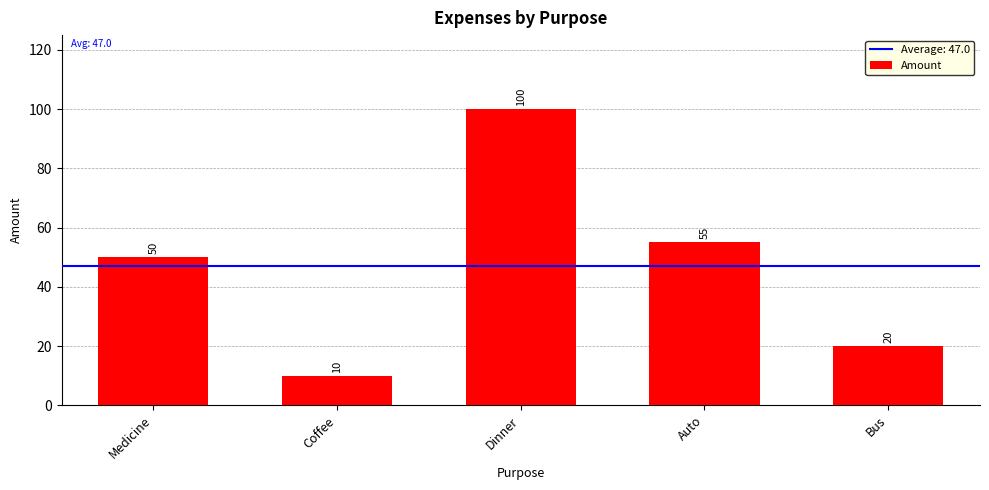

How many bars are there in total?

5